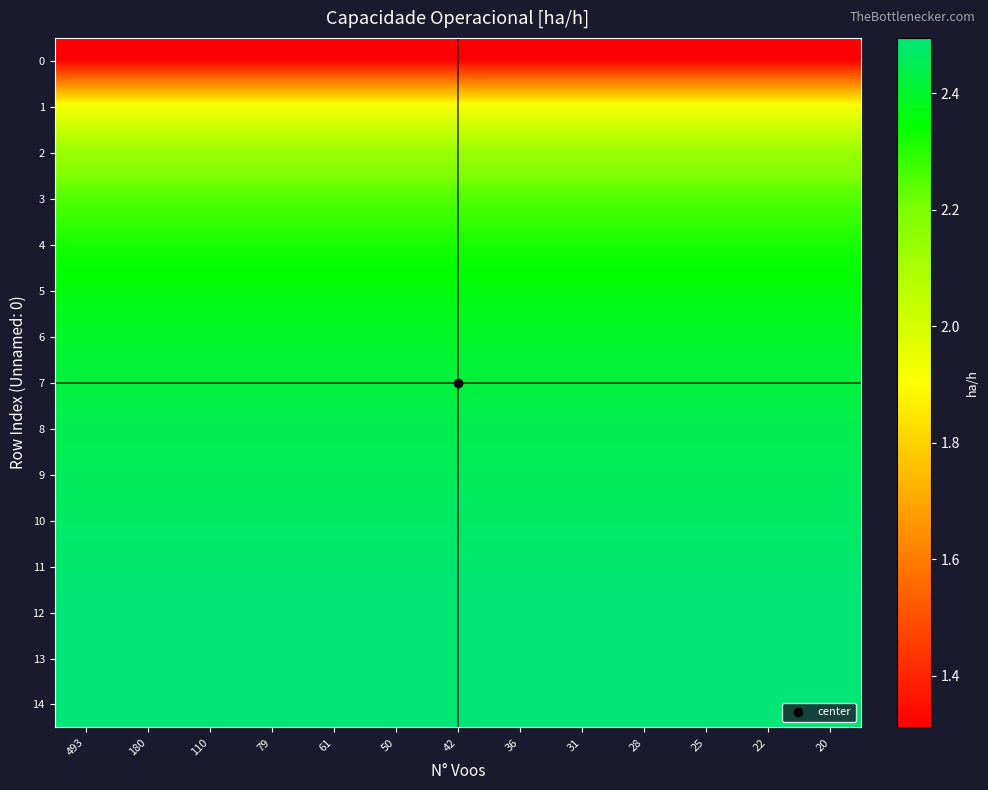

How many categories are shown in the chart?

13